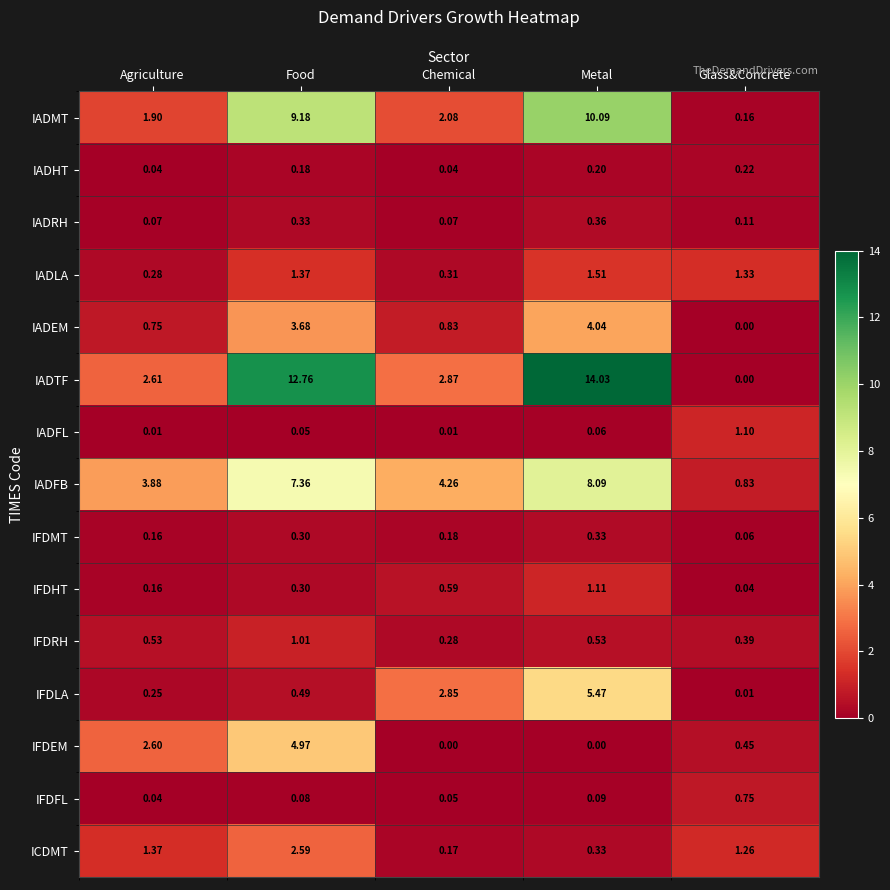

Between Chemical and Glass&Concrete, which series saw the biggest shift?

IADFB